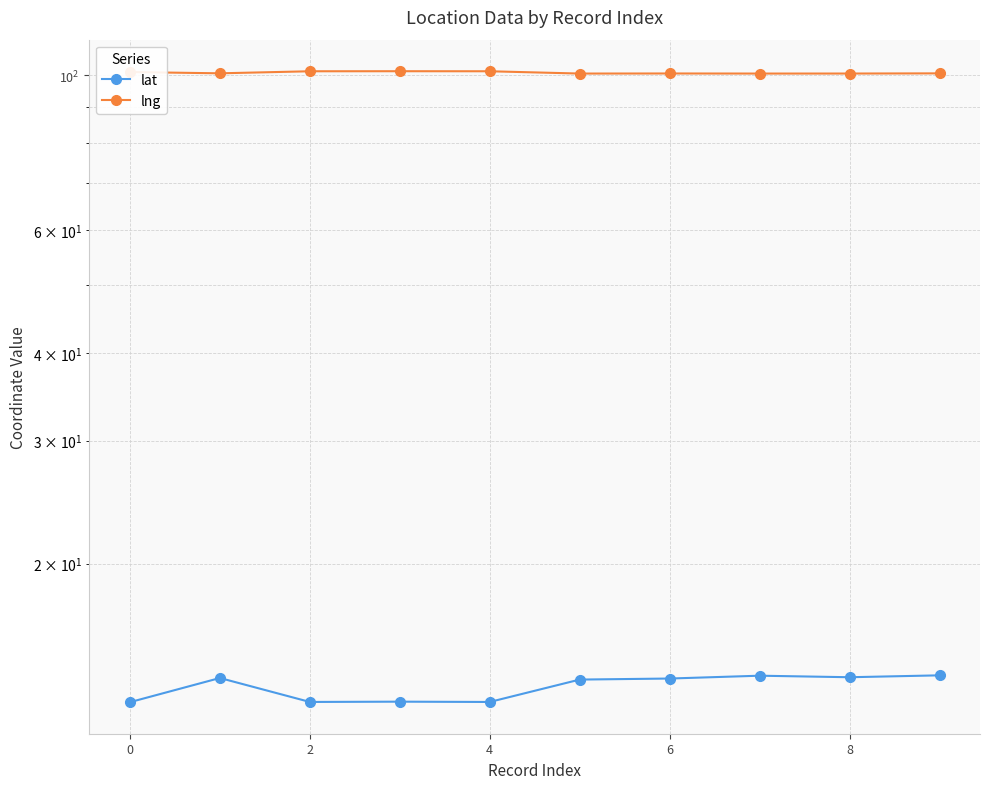

Where is the first local minimum for lat?

2